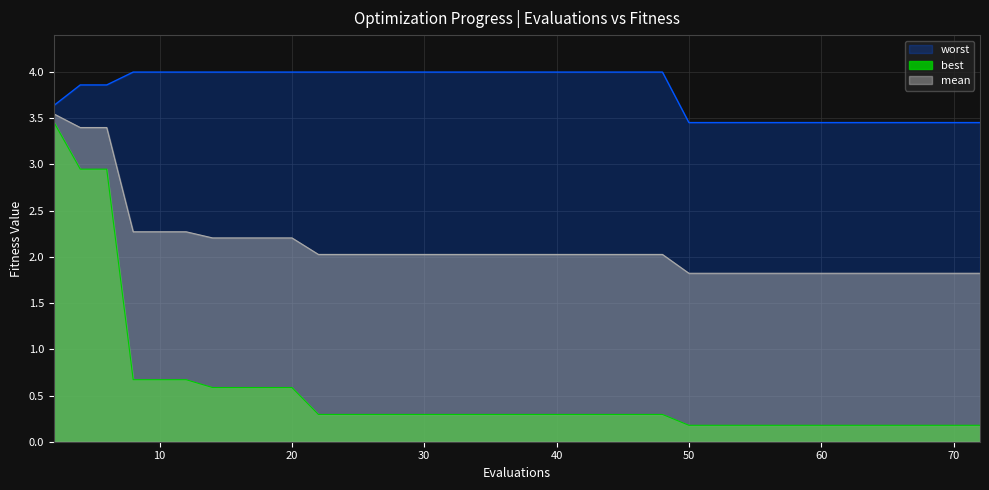

What is the value of the mean point at the 10th from the left?

2.2